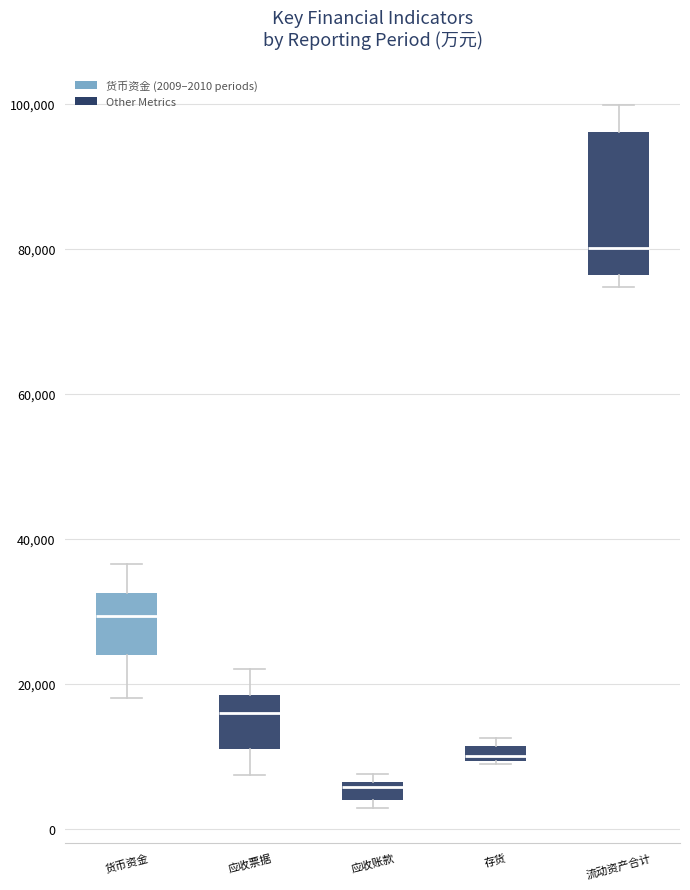

Comparing the boxes themselves (not the whiskers), which one is the tallest?

流动资产合计